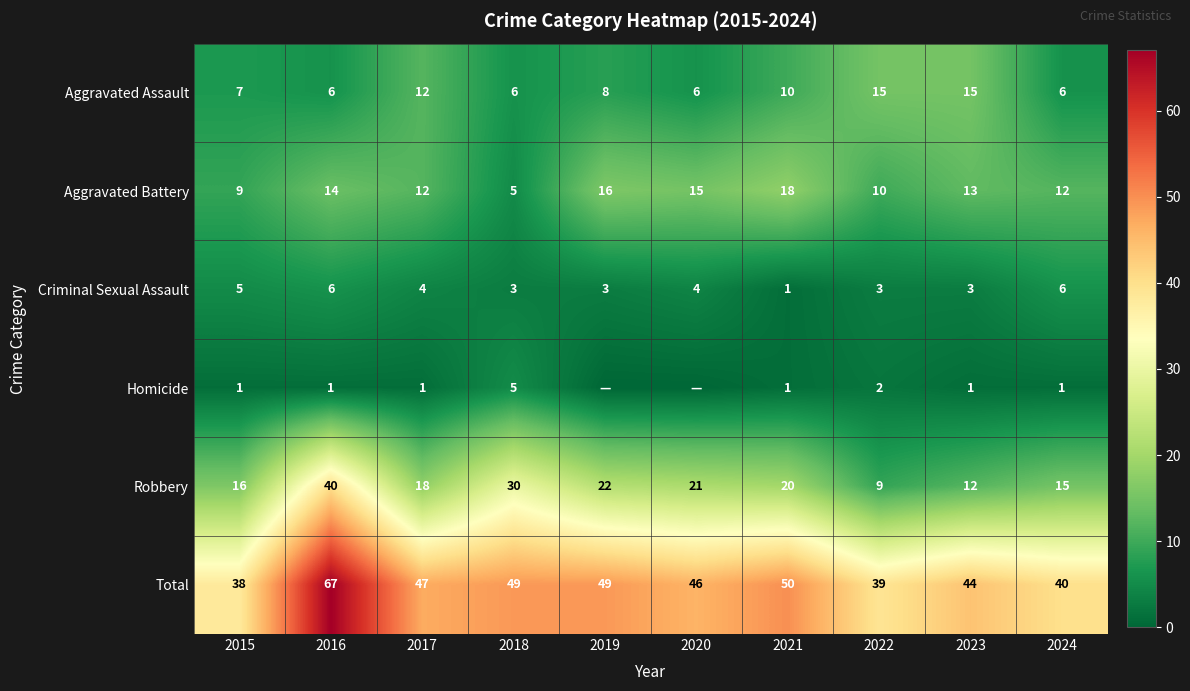

What is the total value across all series at 2022?

78